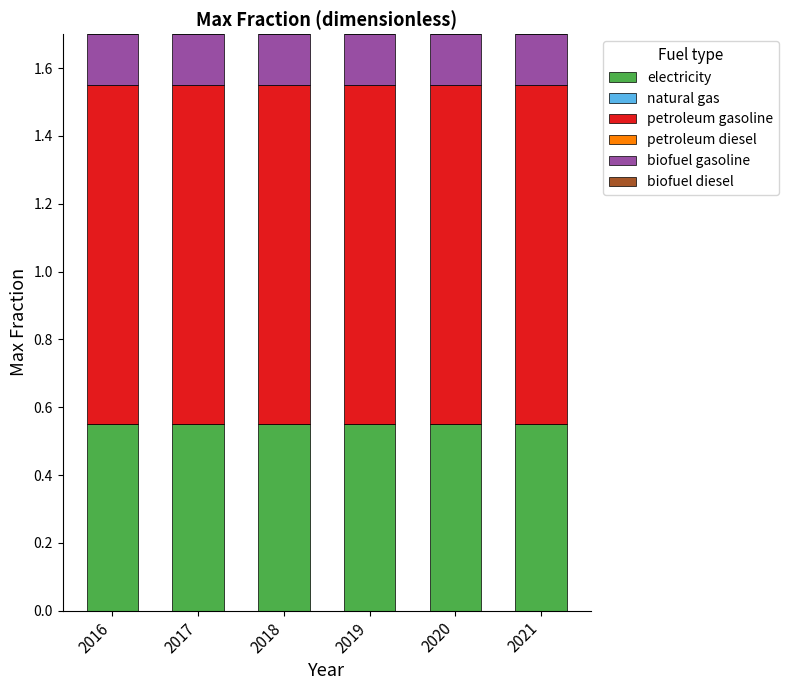

Does the chart contain stacked bars?

Yes